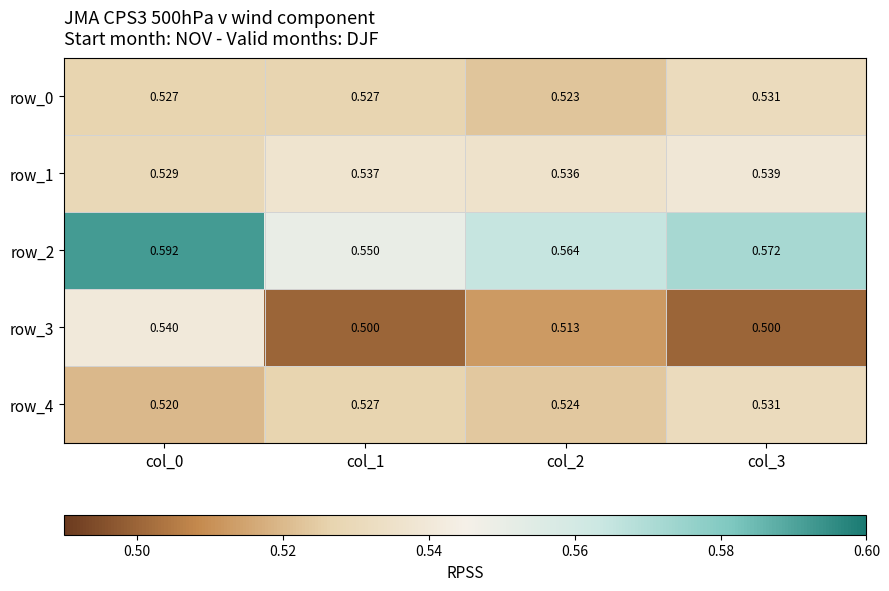

Between col_1 and col_2, which series saw the biggest shift?

row_2